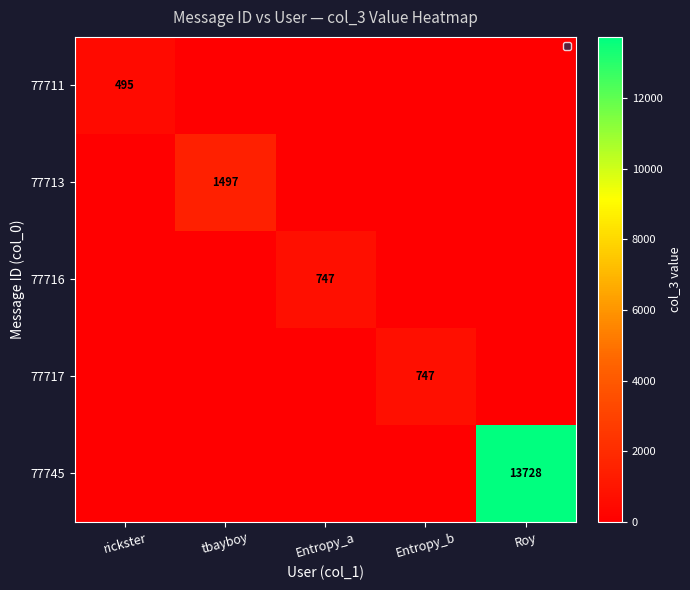

At how many categories does at least one series exceed 7446?

1